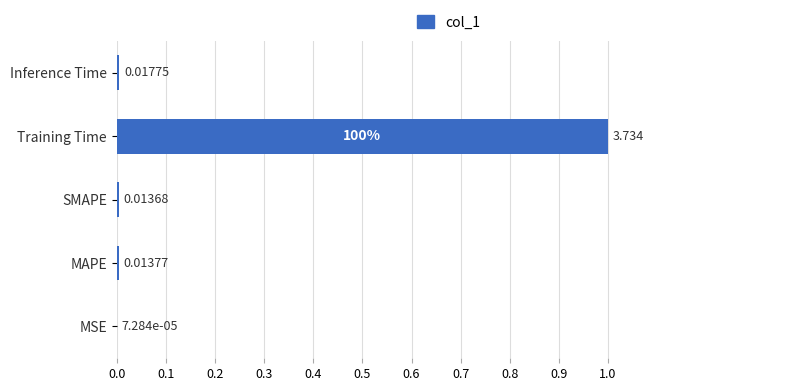

Between MSE and Inference Time, which is larger?

Inference Time